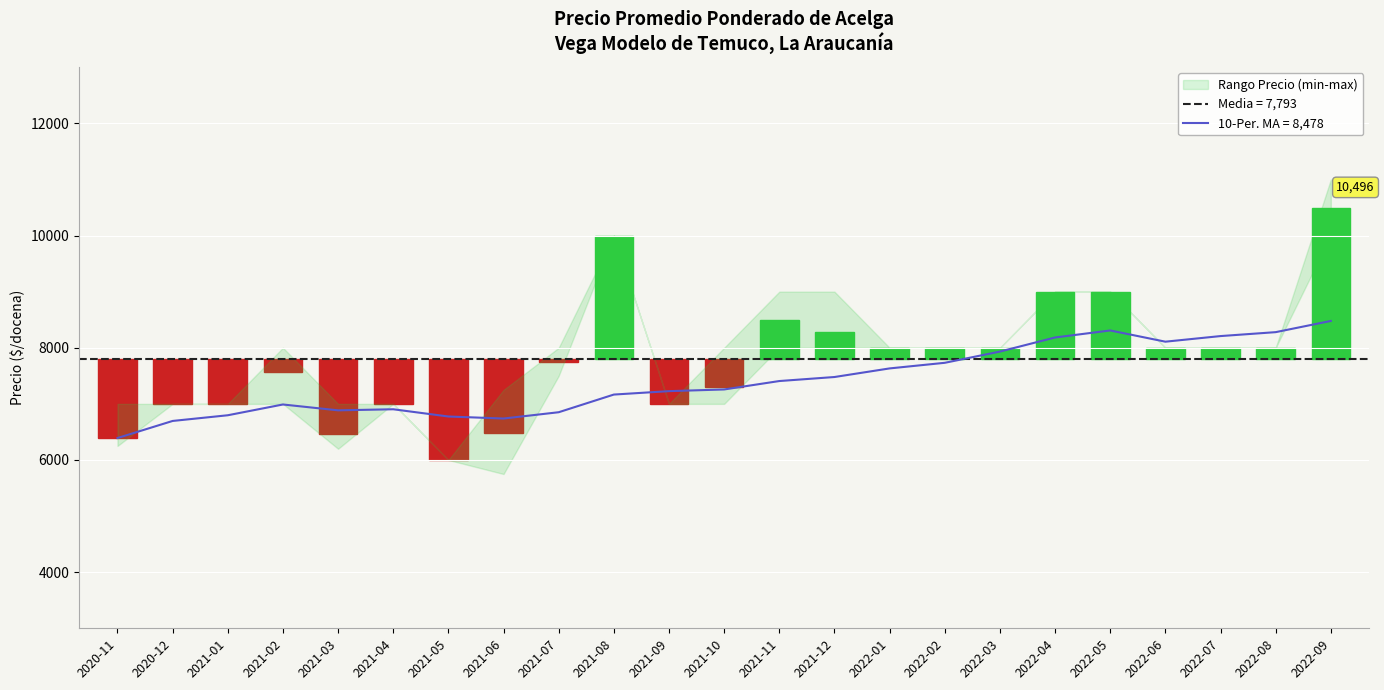

At which label does Precio promedio ponderado reach its peak?

2022-09